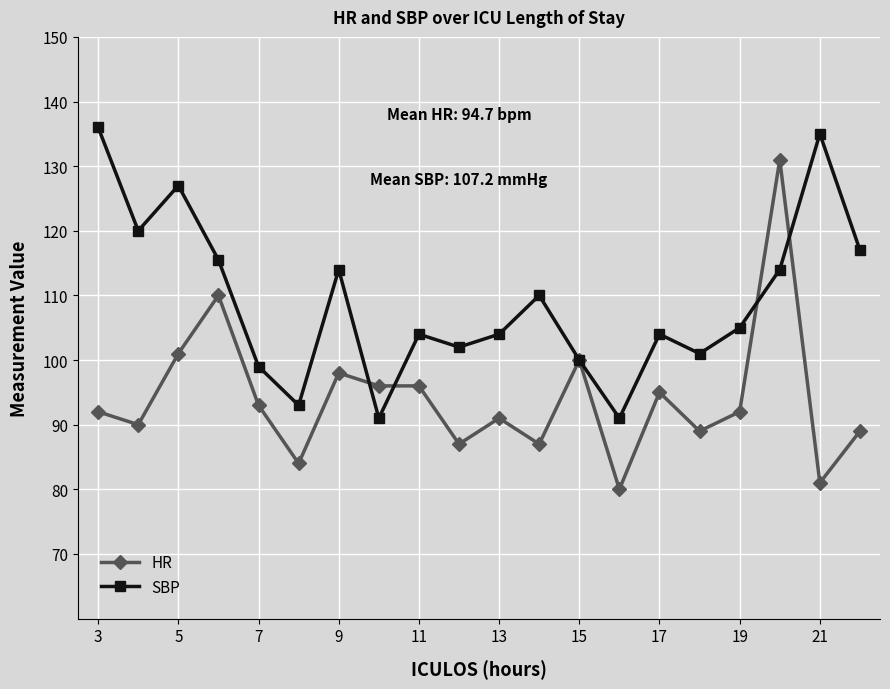

Which series has the widest spread of values?

HR